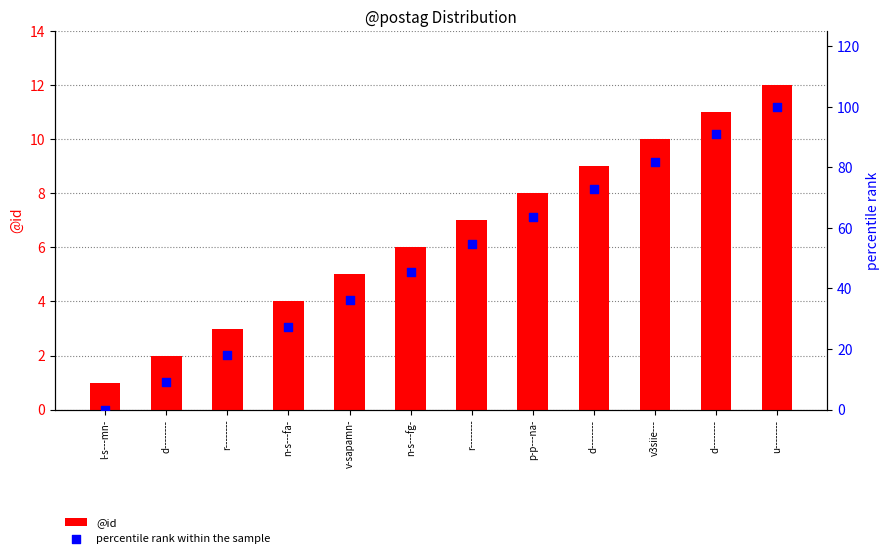

Which series has the widest spread of Y values?

percentile rank within the sample